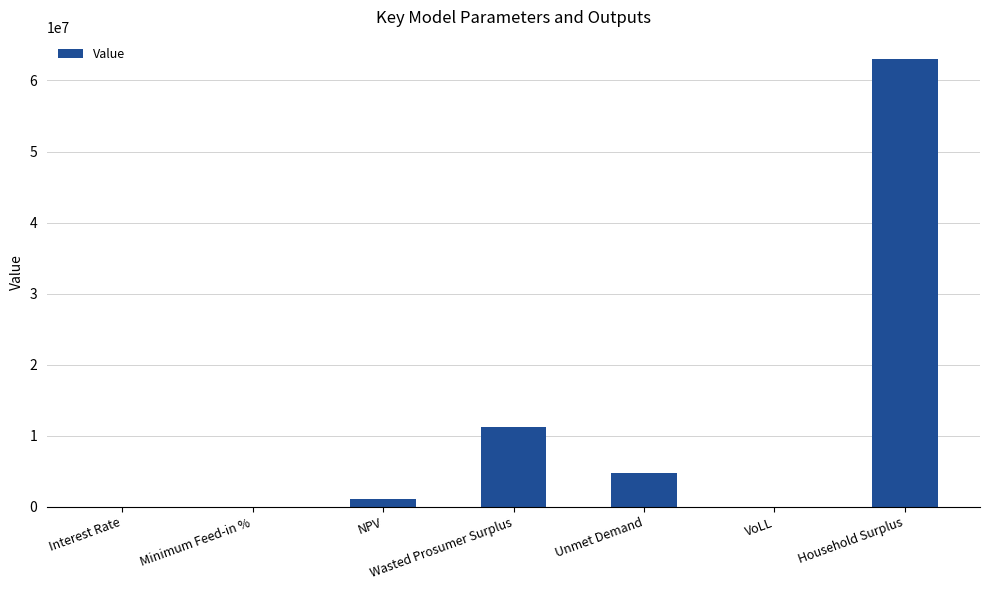

What is the sum of the values at Wasted Prosumer Surplus and Unmet Demand?

15956378.8